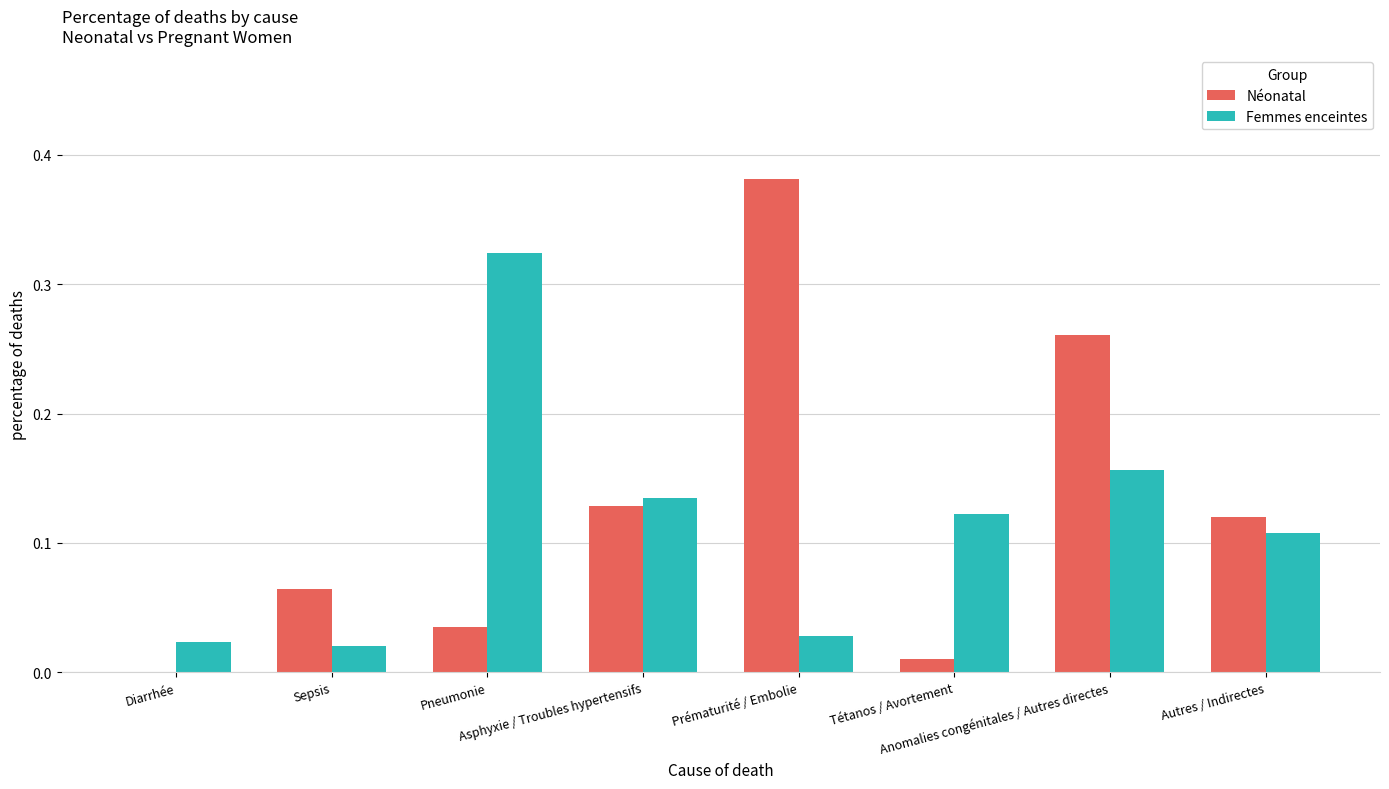

What is the sum of all Femmes enceintes values?

0.9